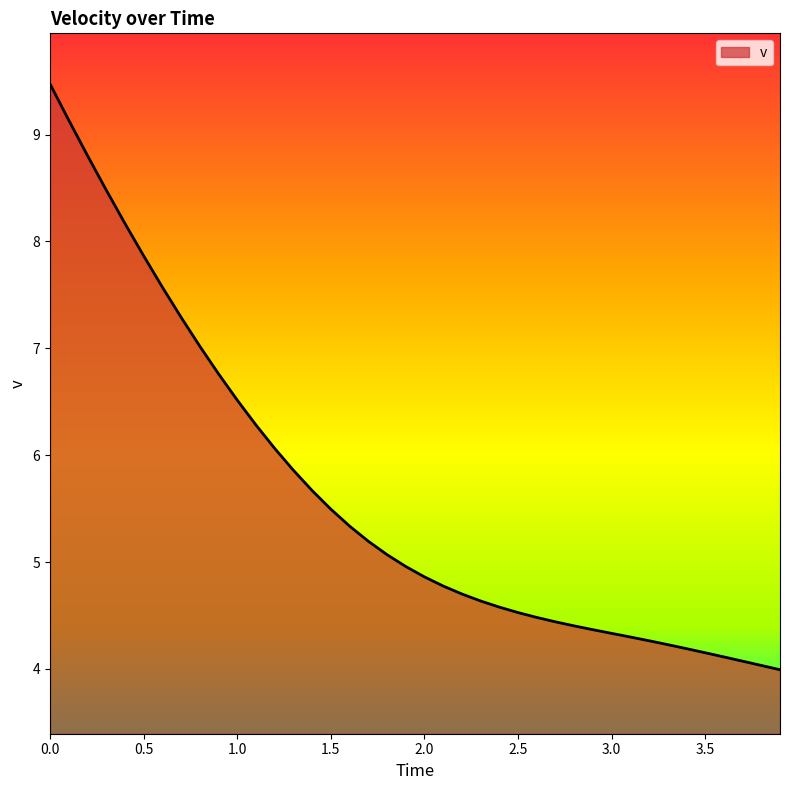

What is the maximum value shown in the chart?

9.5